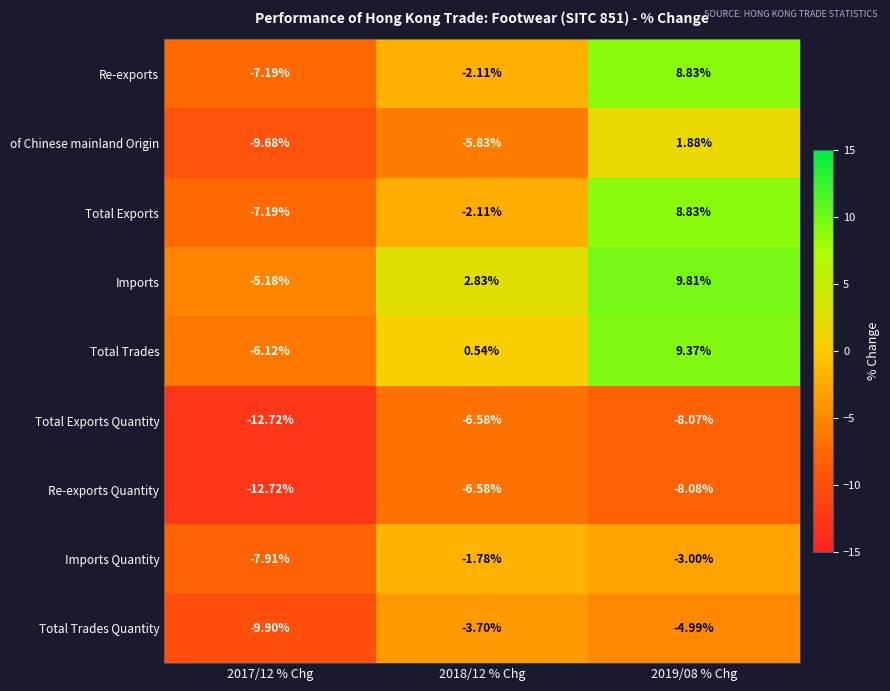

Which series has the largest total across all categories?

Imports